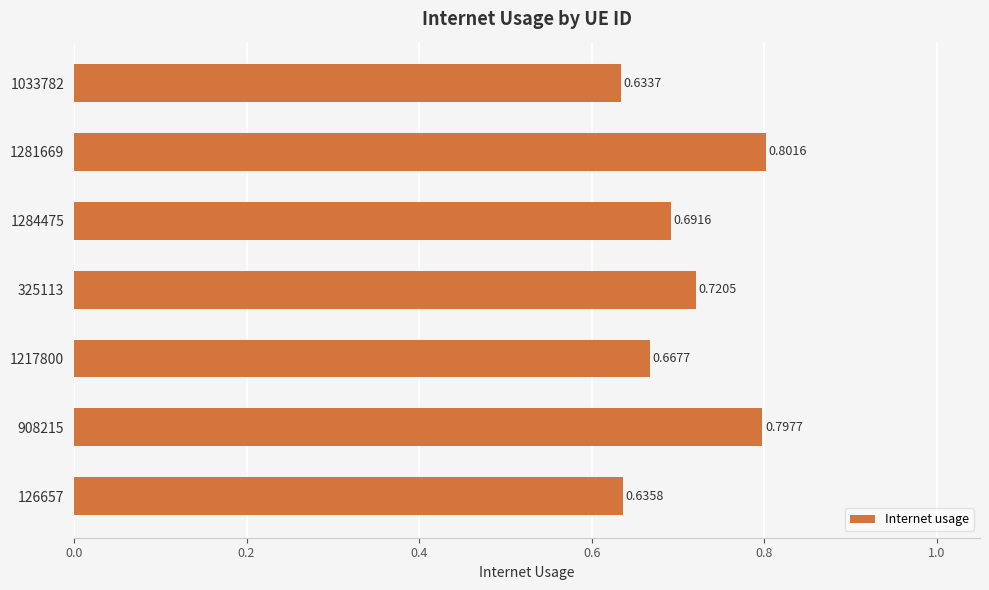

What is the sum of all values?

4.9